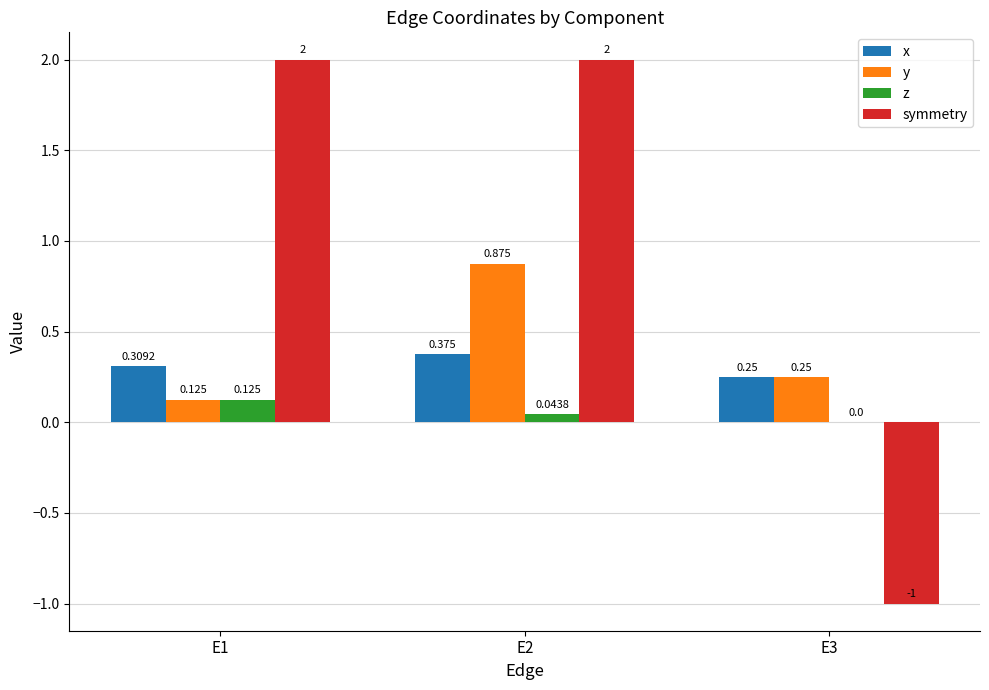

Is the value of symmetry at E3 greater than the value of x at E1?

No